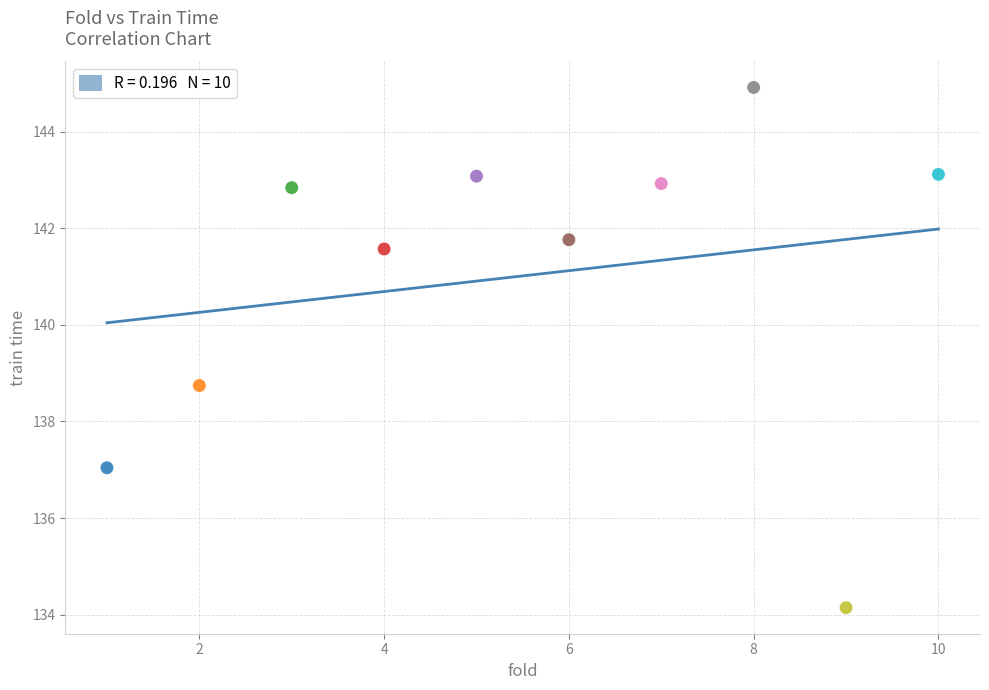

What is the average X value?

5.5